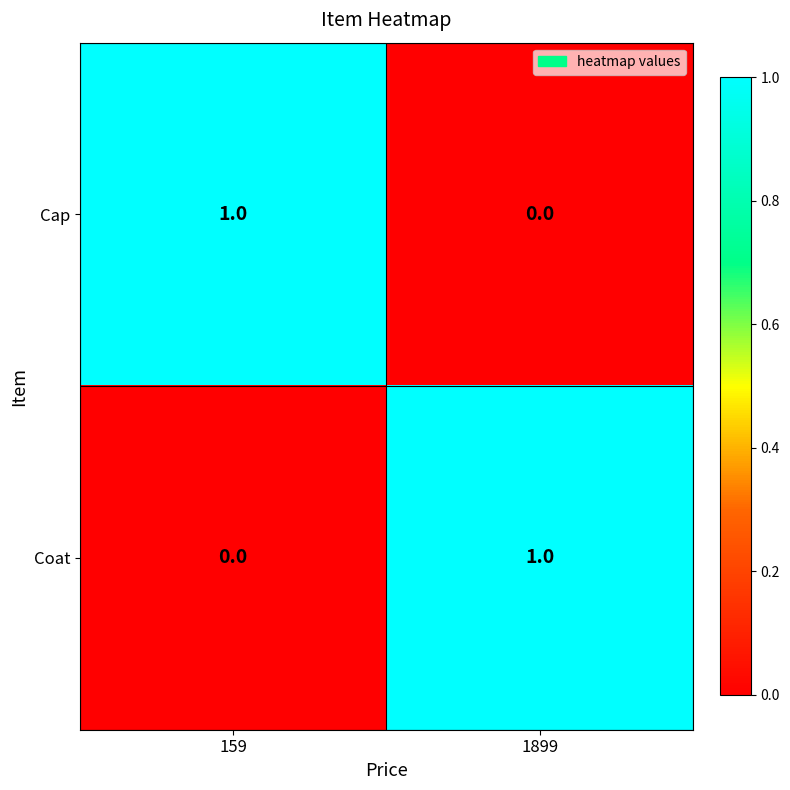

Rank the categories by Cap value from lowest to highest.

1899, 159